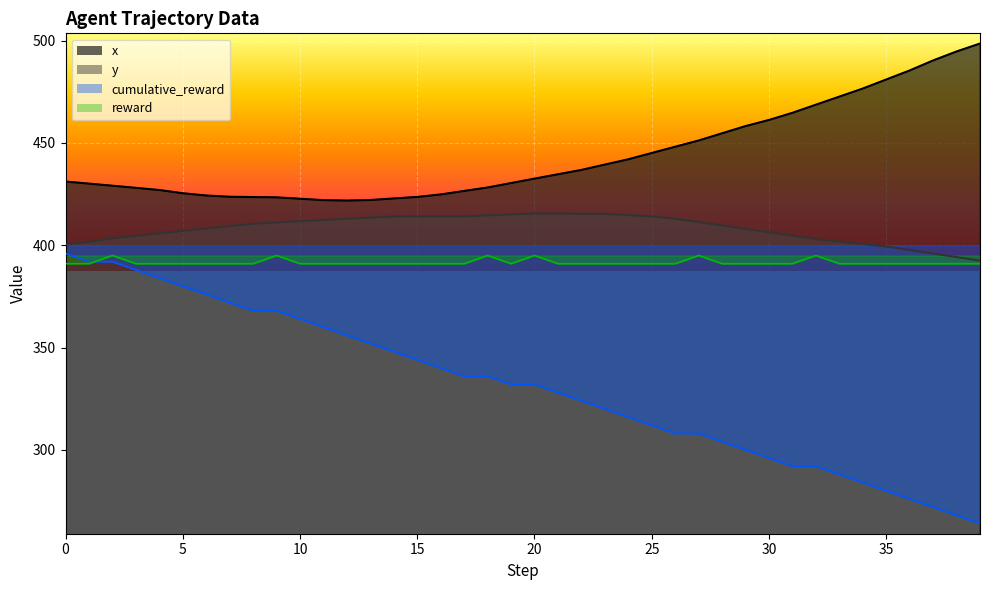

How many data points in x are above 432?

20